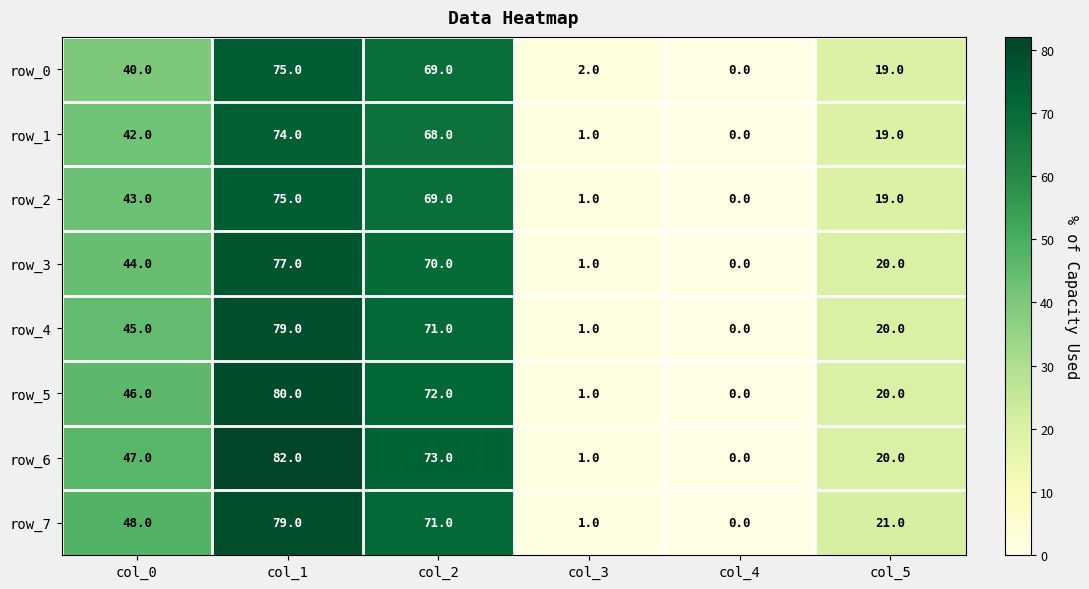

Reading left to right, what are all the values shown in this chart?

row_0: 40	75	69	2	0	19
row_1: 42	74	68	1	0	19
row_2: 43	75	69	1	0	19
row_3: 44	77	70	1	0	20
row_4: 45	79	71	1	0	20
row_5: 46	80	72	1	0	20
row_6: 47	82	73	1	0	20
row_7: 48	79	71	1	0	21